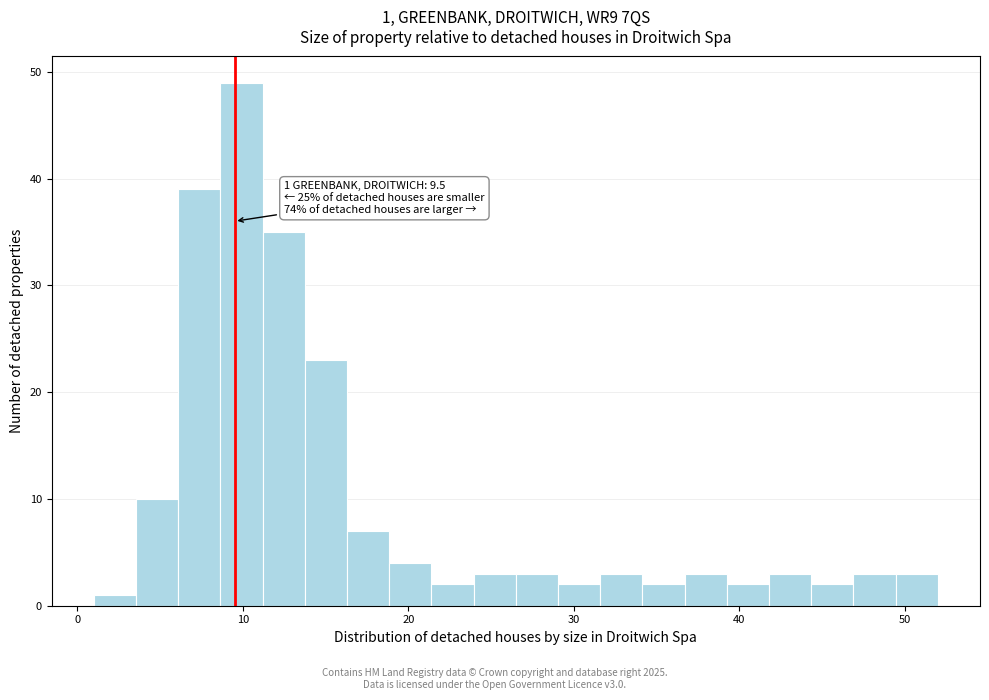

Around what value on the x-axis is the tallest bar? Give the approximate position of its centre, as read against the axis.

10